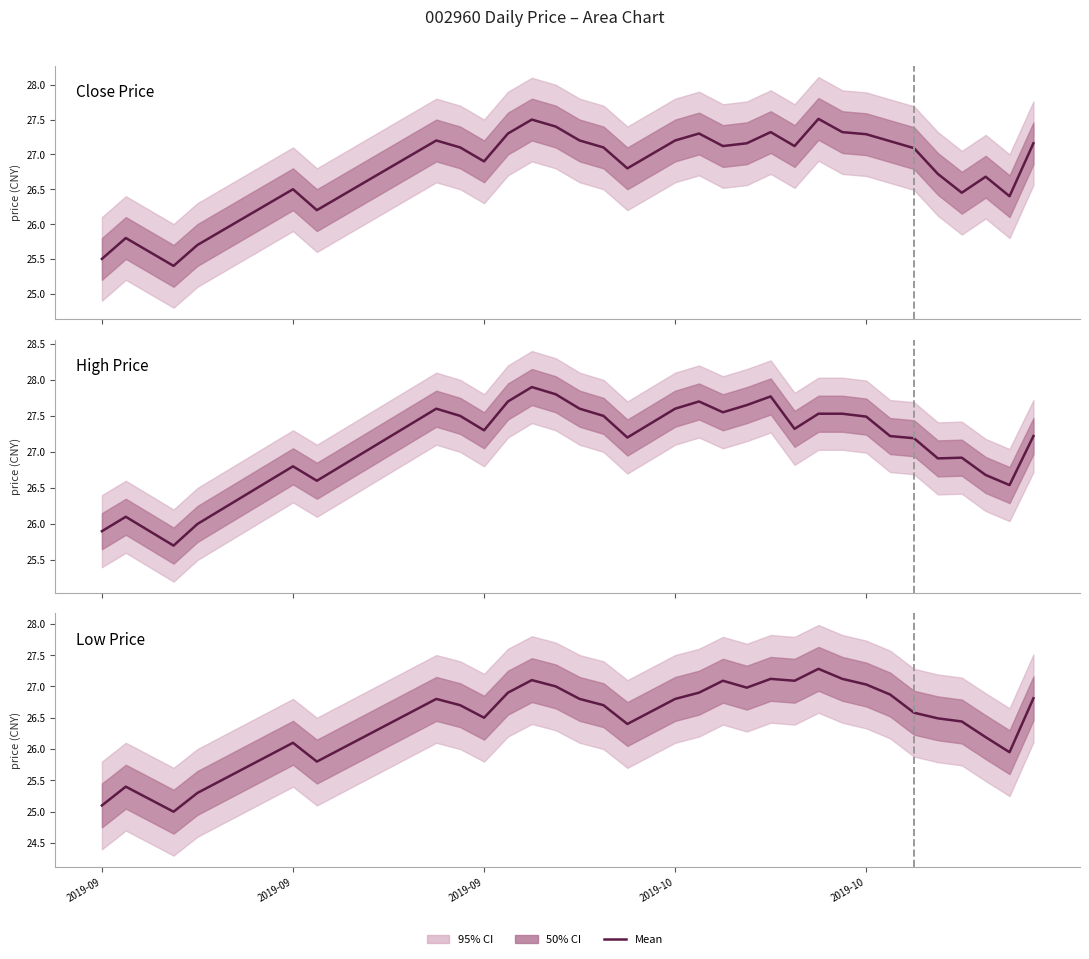

Between 16 and 26, which is larger?

26